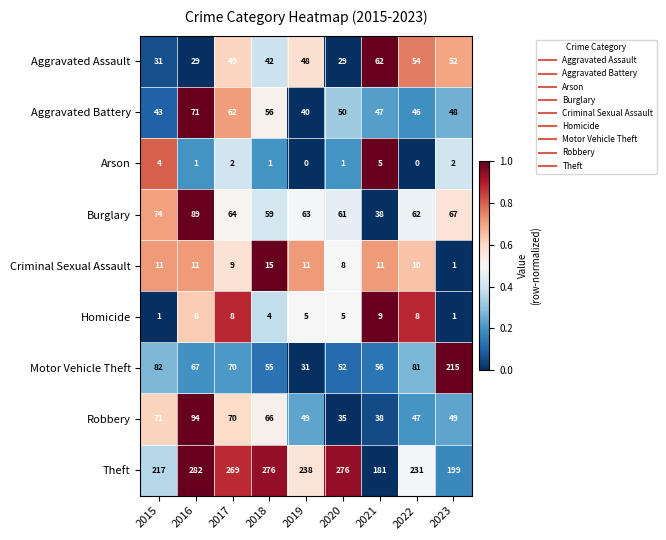

At which category does the chart reach its peak across all series?

2016